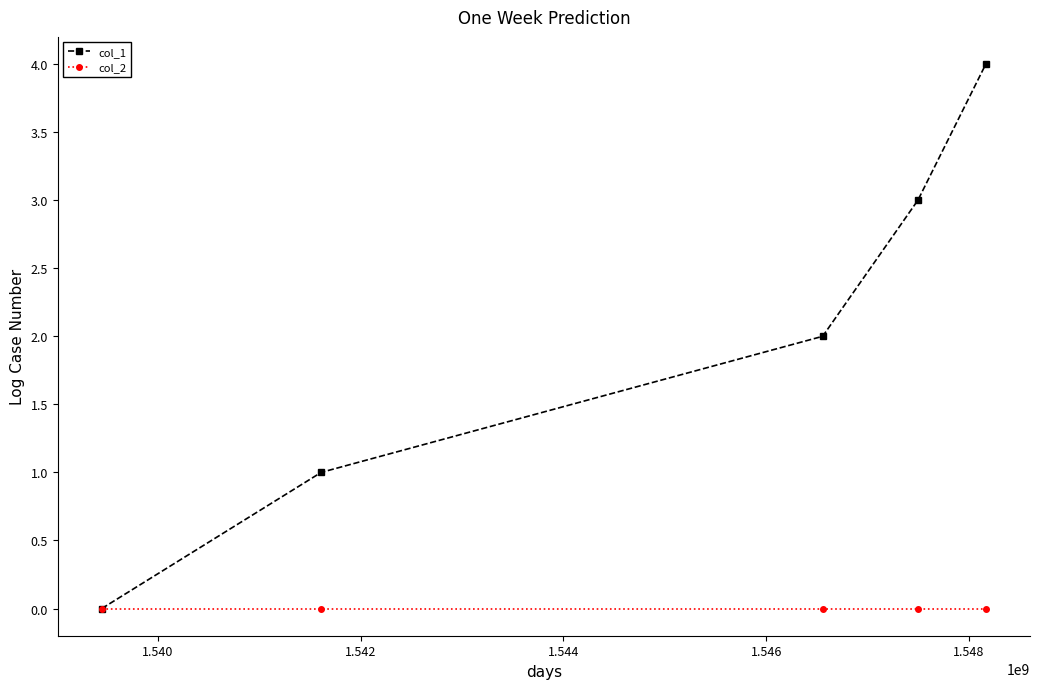

What is the value of the col_1 point at the 3rd from the left?

2